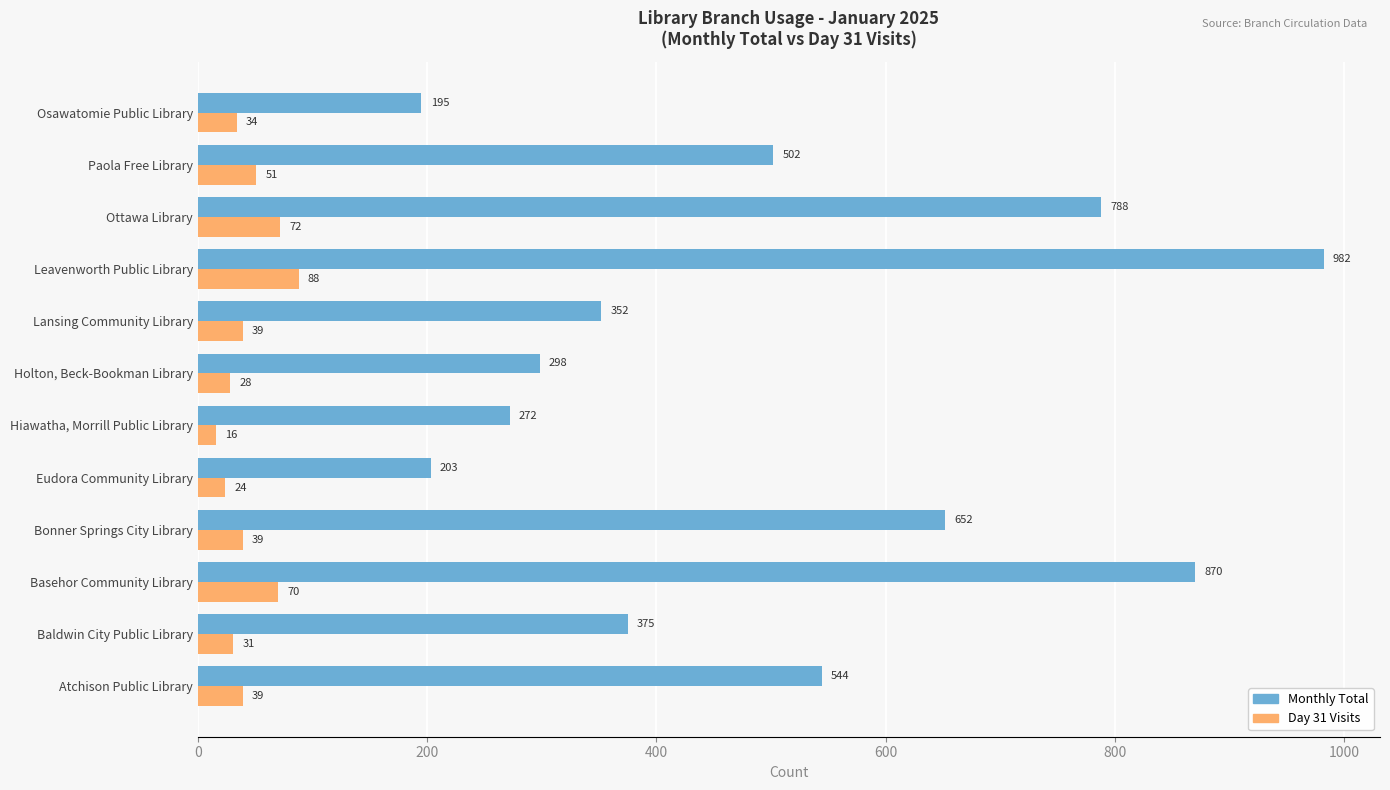

What is the difference between the highest and lowest values at Osawatomie Public Library?

161